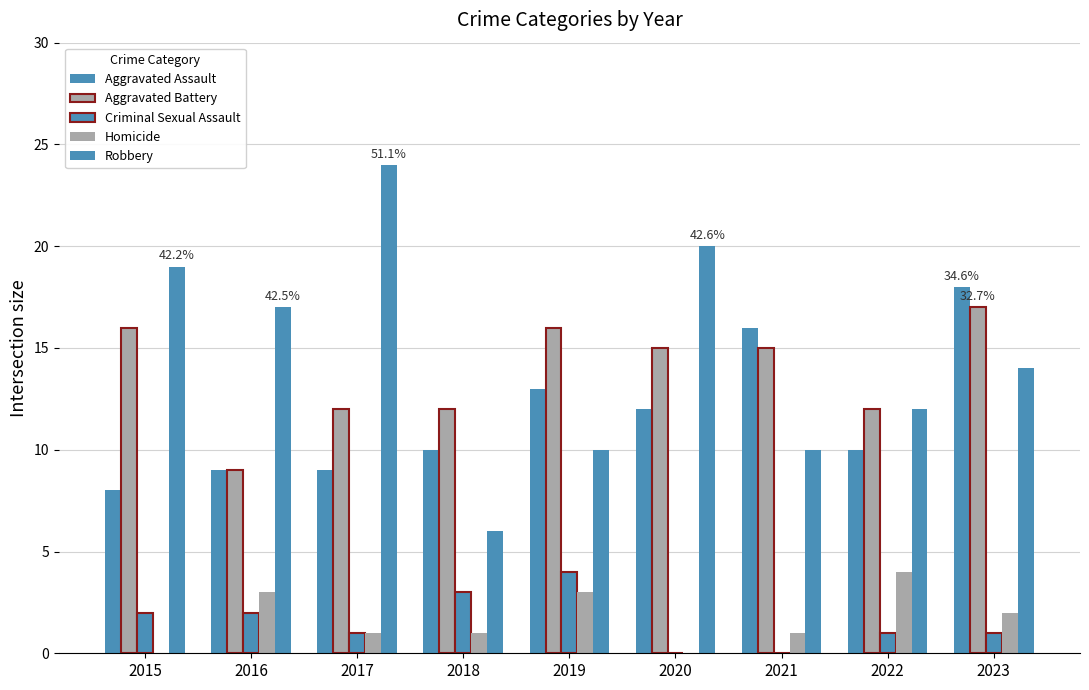

Are the bars horizontal?

No